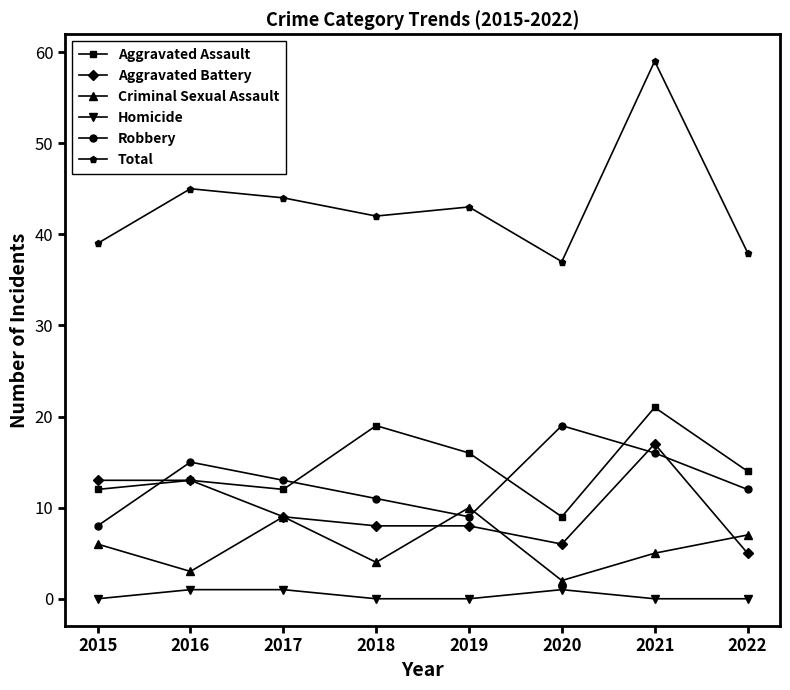

Reading left to right, what are all the values shown in this chart?

Aggravated Assault: 12	13	12	19	16	9	21	14
Aggravated Battery: 13	13	9	8	8	6	17	5
Criminal Sexual Assault: 6	3	9	4	10	2	5	7
Homicide: 0	1	1	0	0	1	0	0
Robbery: 8	15	13	11	9	19	16	12
Total: 39	45	44	42	43	37	59	38